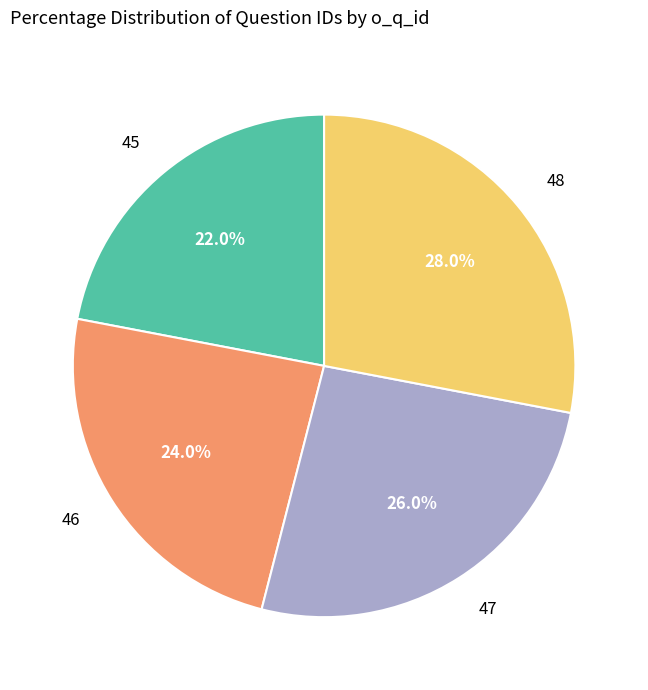

Which has a higher value, 48 or 46?

48